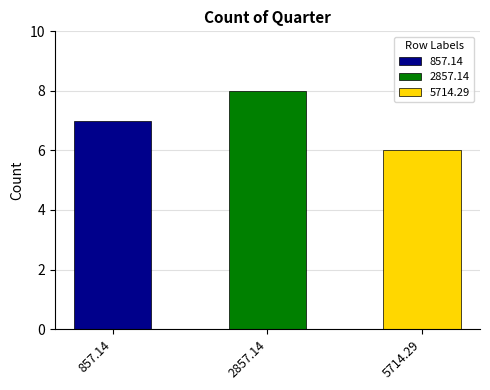

Is it true that the value at 2857.14 is 5?

False